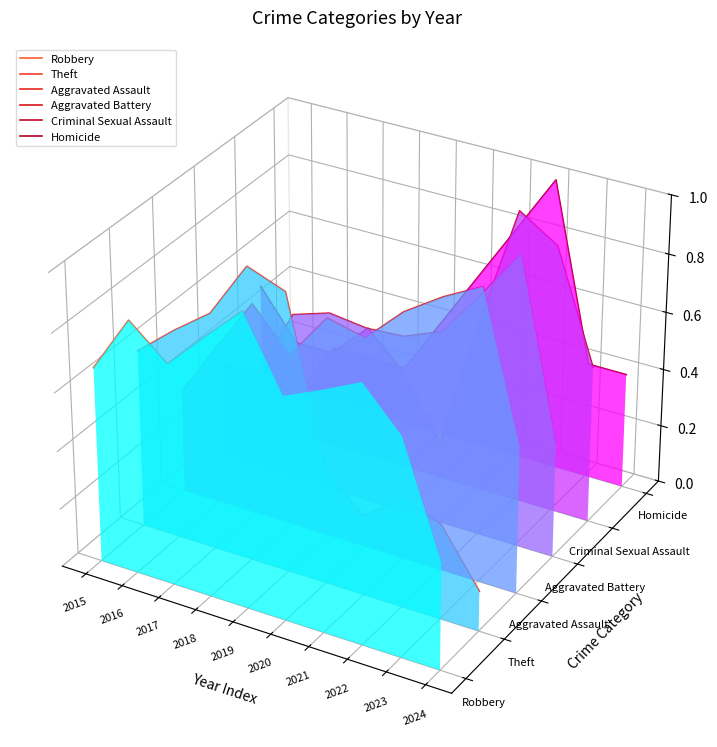

How many series are shown in this chart?

6